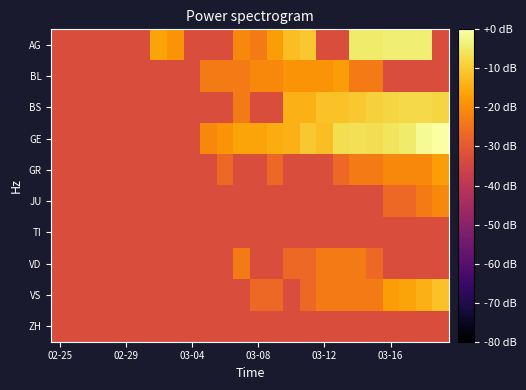

At how many categories does at least one series exceed -29?

17